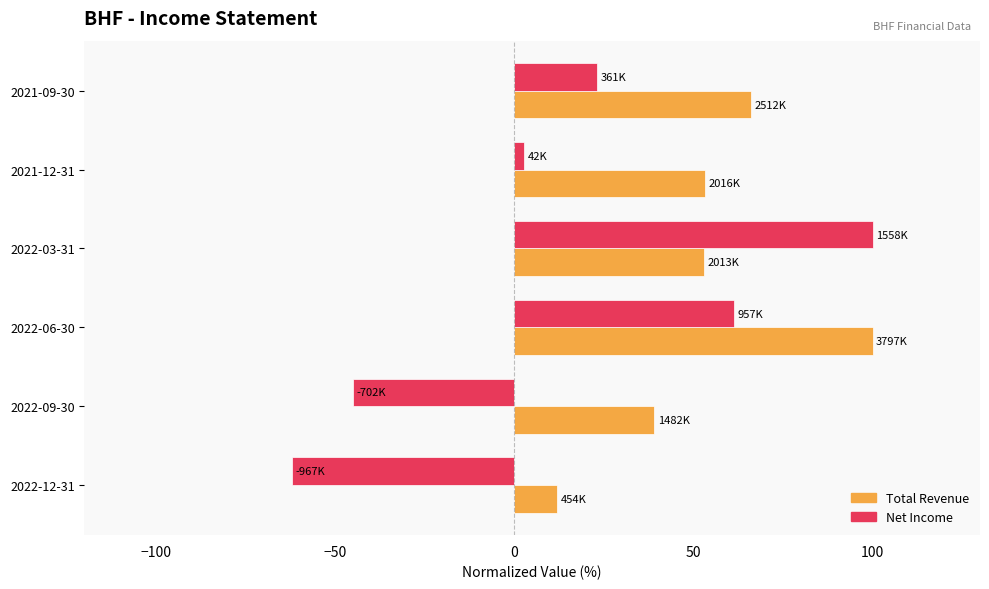

What is the total value across all series at 2021-09-30?

89.3